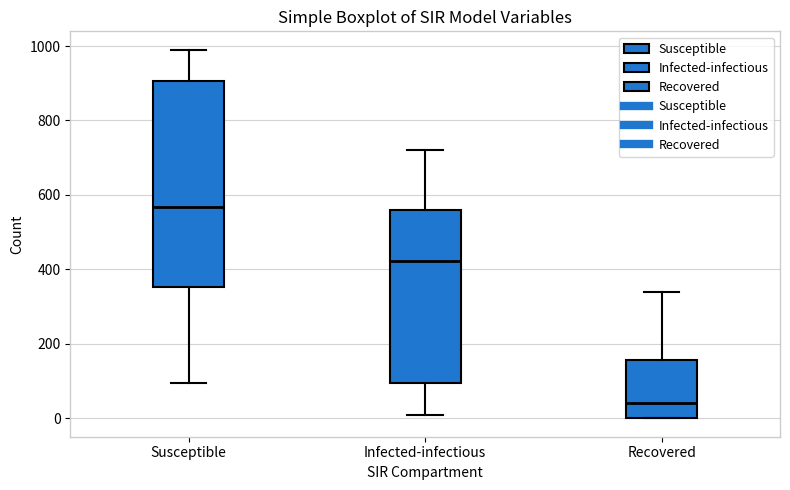

Which box is the tallest, from its lower edge to its upper edge?

Susceptible